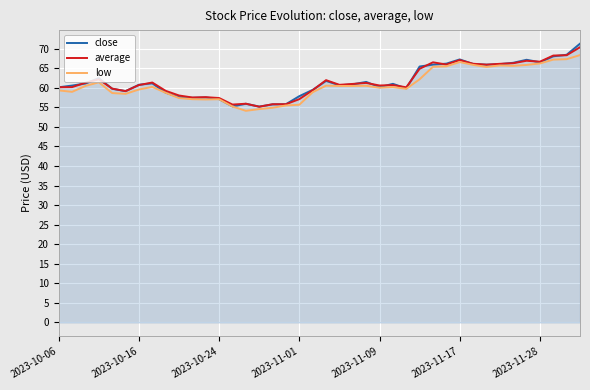

Rank the series by their maximum value, from lowest to highest.

low, average, close